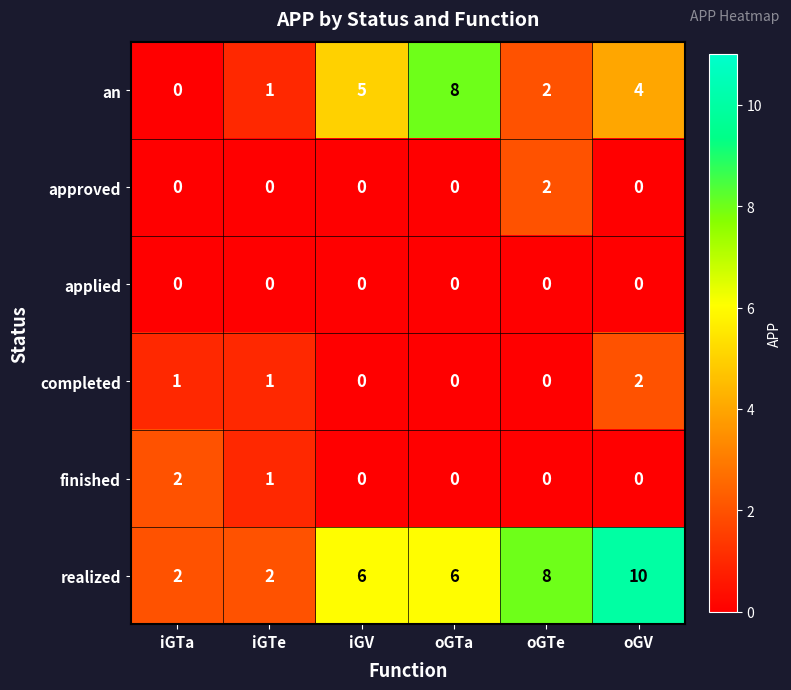

What is the difference between the highest and lowest values at iGV?

6